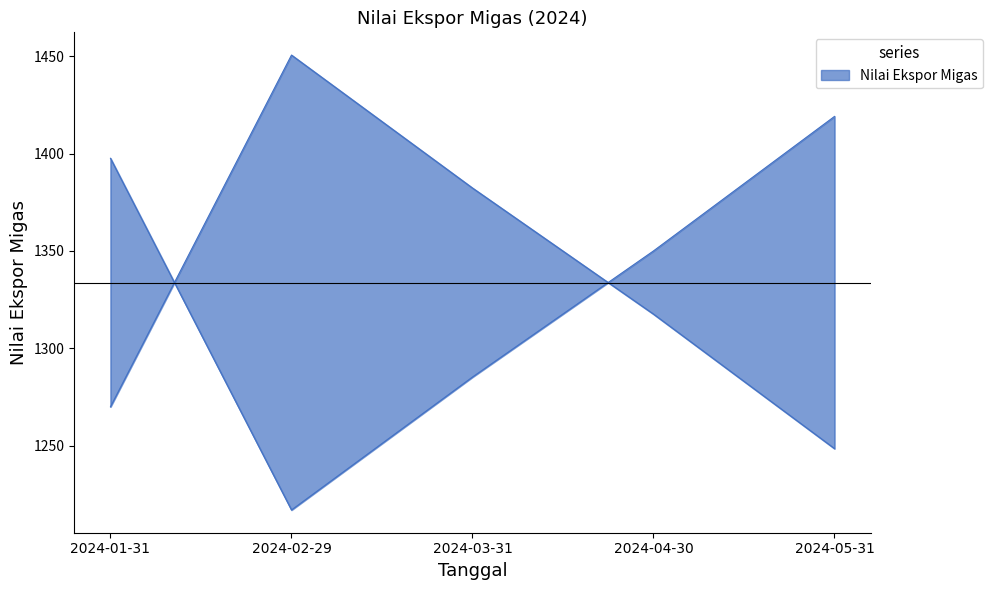

The chart shows a value of 1285.2 at 2024-03-31. True or false?

True